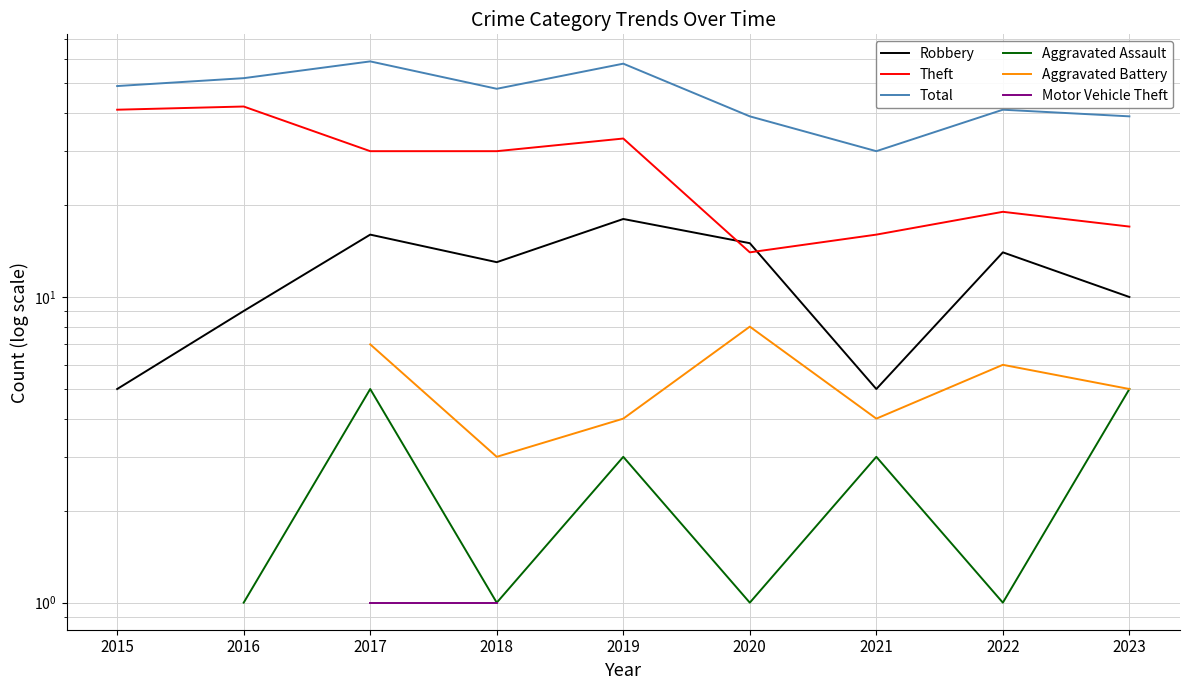

Which label corresponds to the largest value in the chart?

2017